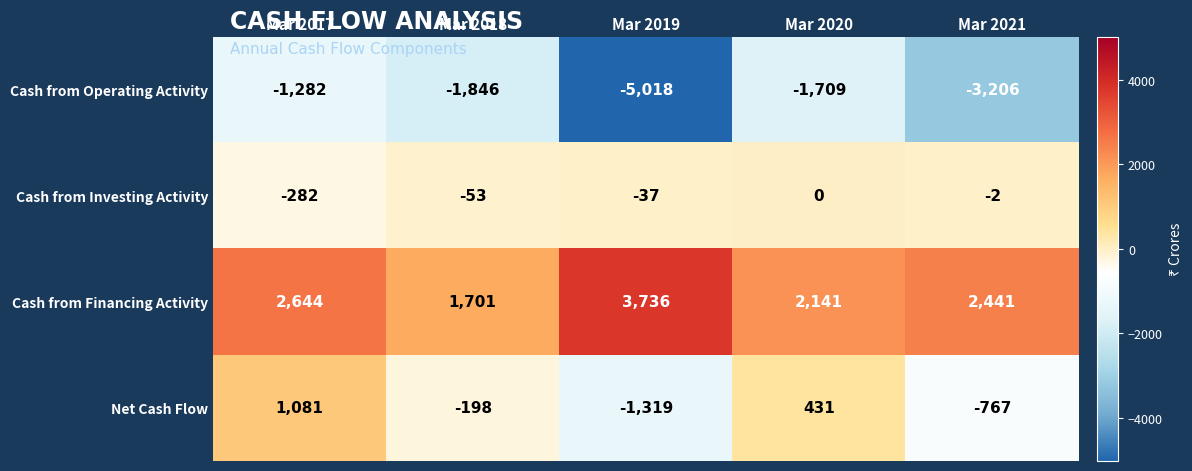

Rank the series by their maximum value, from highest to lowest.

Cash from Financing Activity, Net Cash Flow, Cash from Investing Activity, Cash from Operating Activity